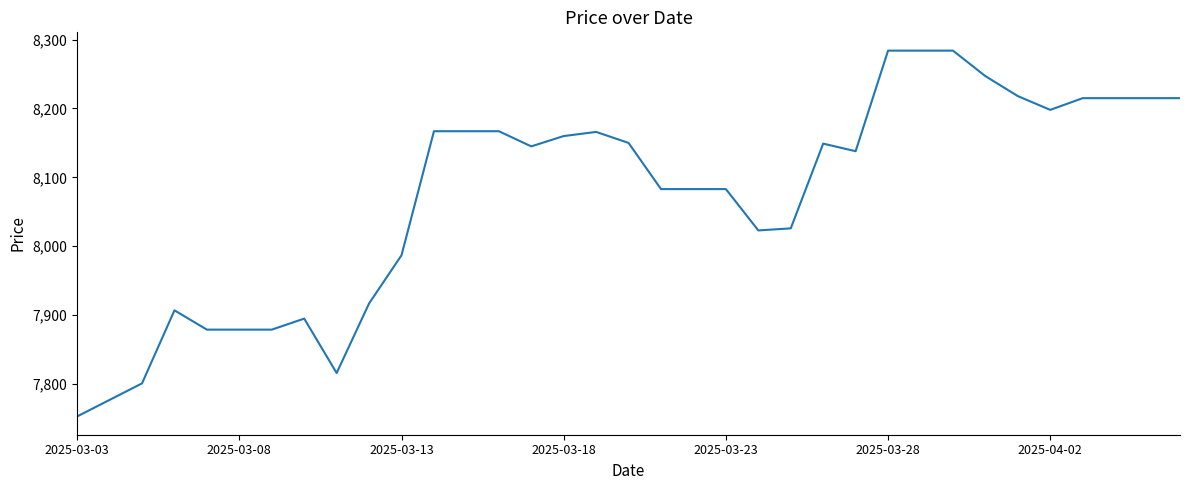

What is the smallest value displayed?

7753